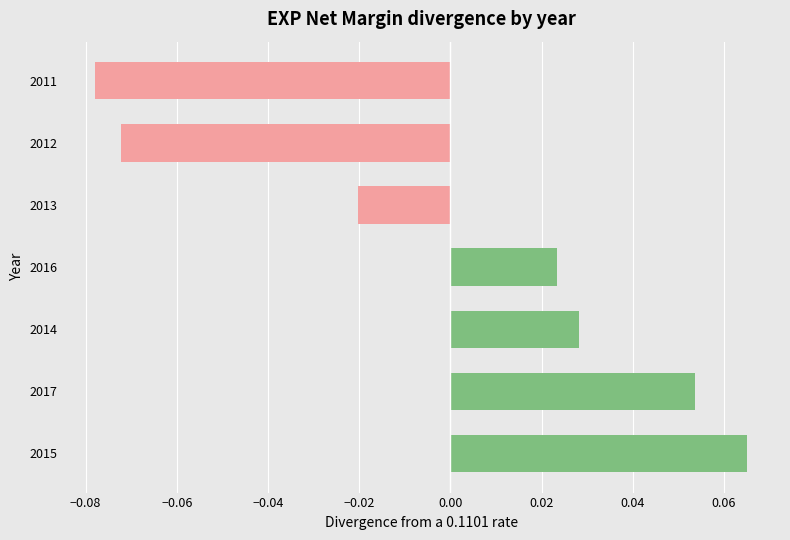

Is it true that the value at 2012 is -0.0?

False